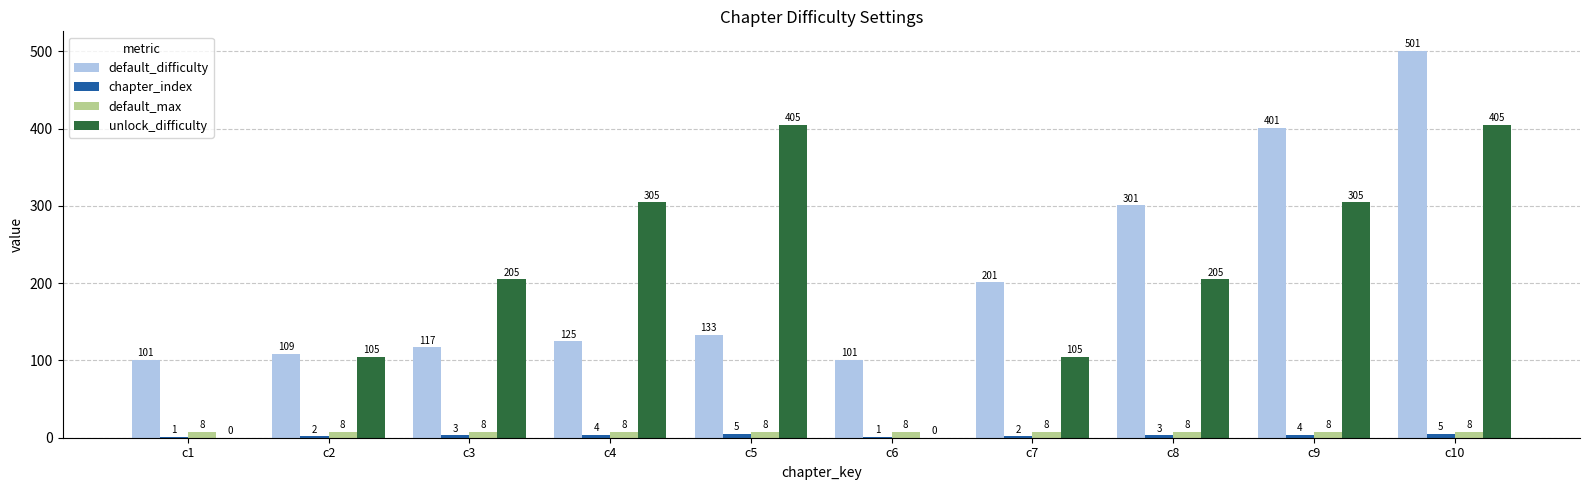

Which category has the highest value across all series?

c10